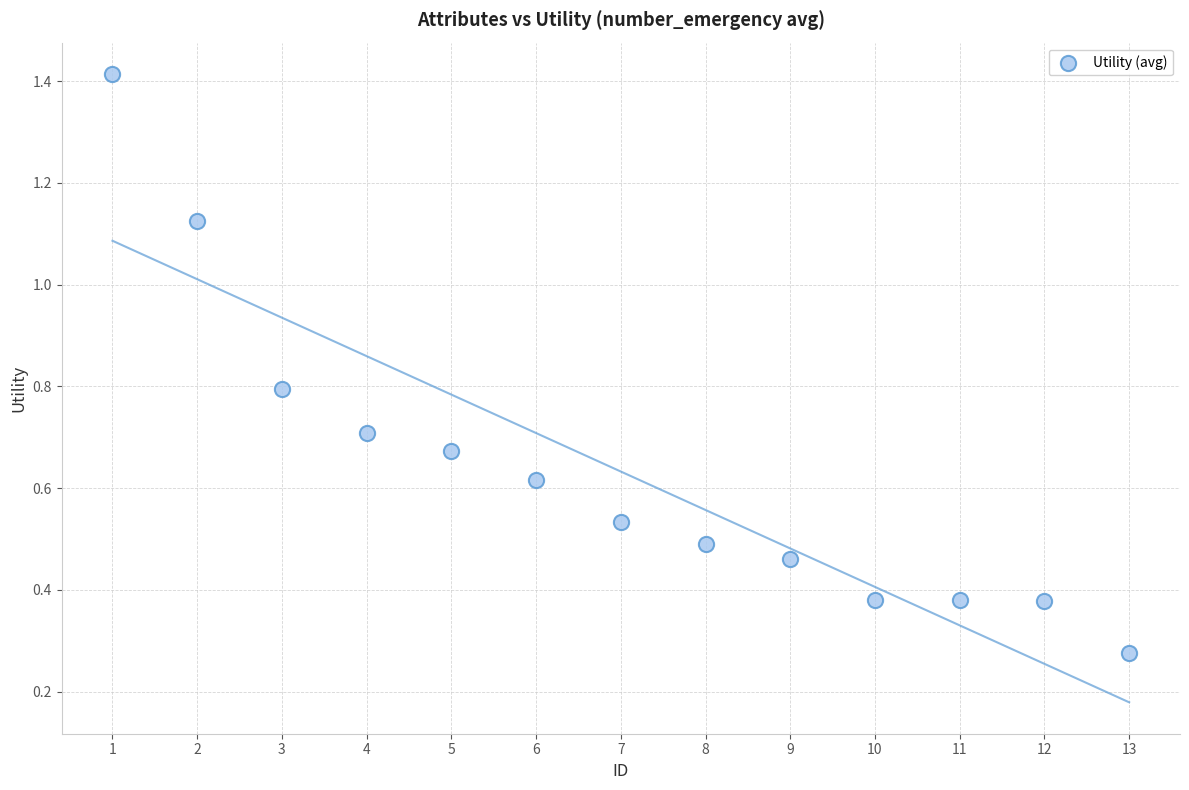

What is the range of X values (max minus min)?

12.0